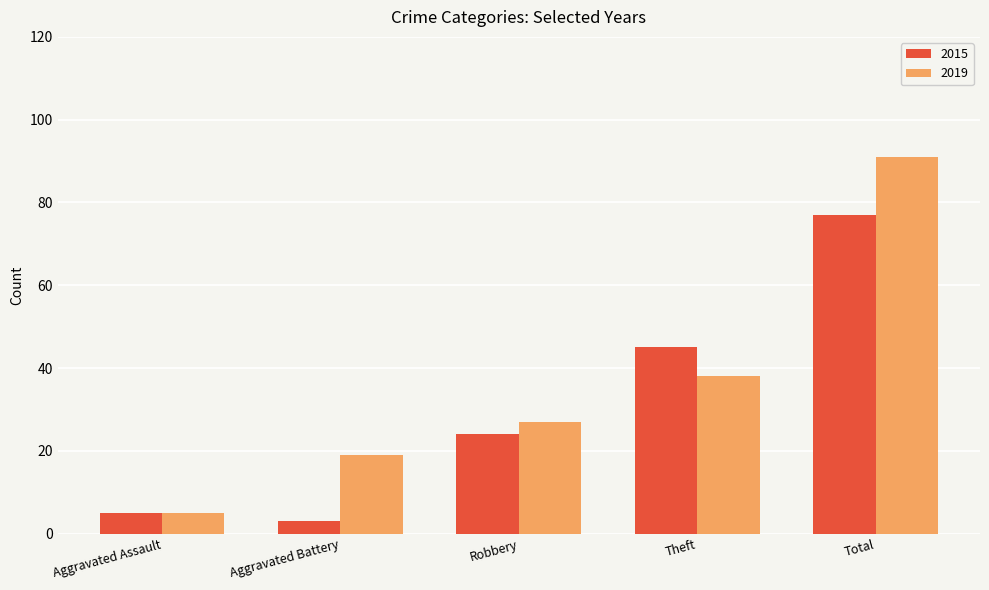

What is the maximum value for 2015?

77